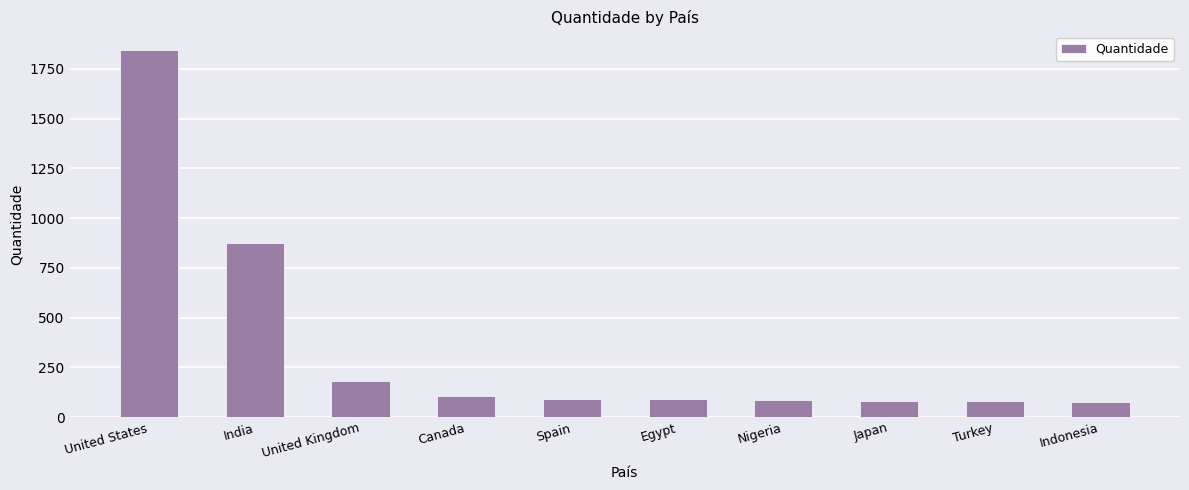

Count the number of data series in this chart.

1